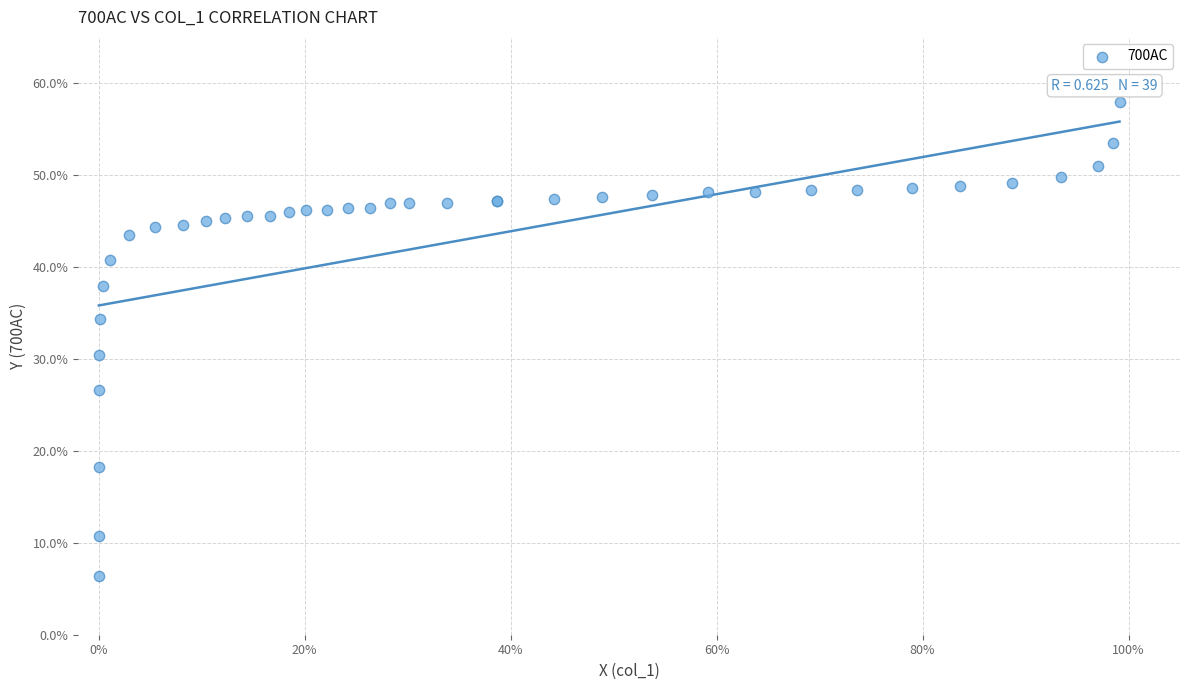

What Y value in the scatter plot is closest to 32?

30.5